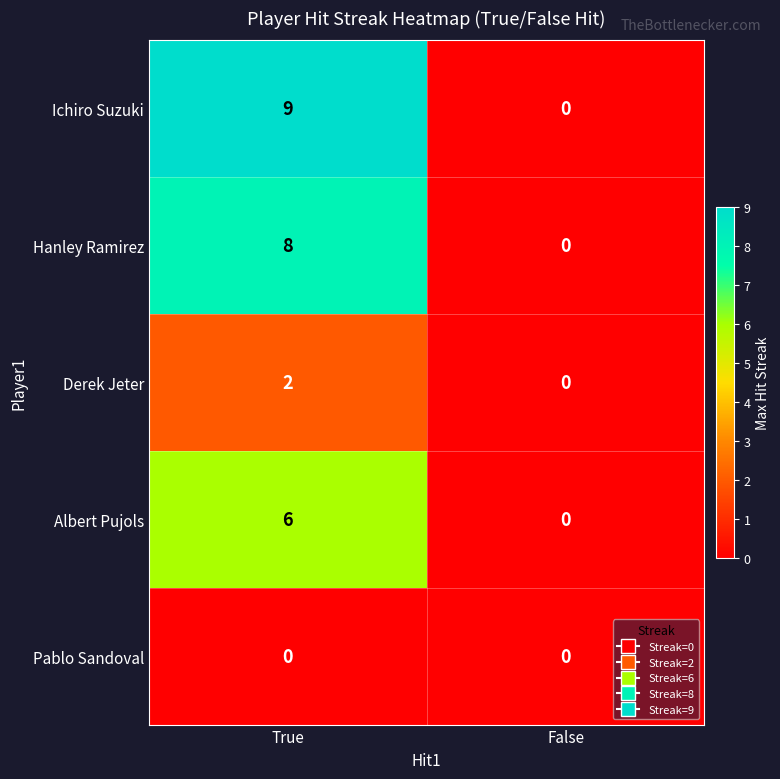

What is the greatest value displayed?

9